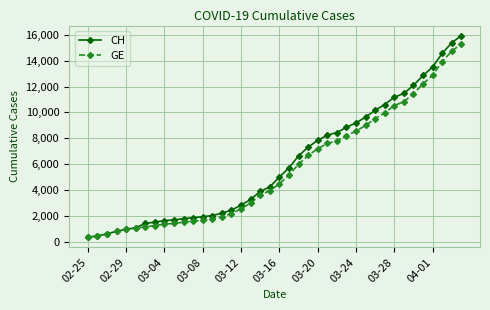

Which series has the widest spread of values?

CH